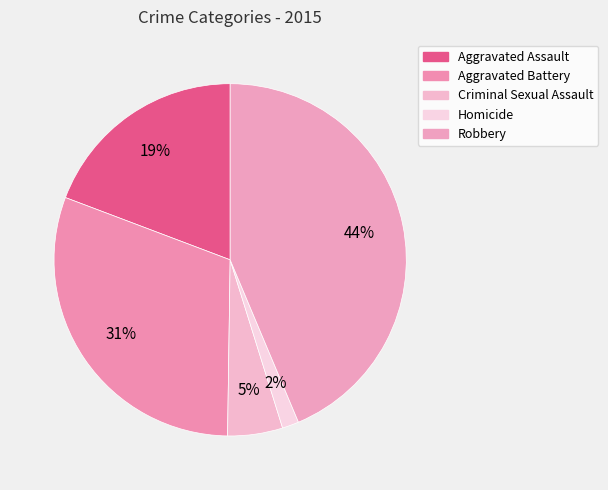

To the nearest percent, what is the combined percentage of Robbery and Criminal Sexual Assault?

49%